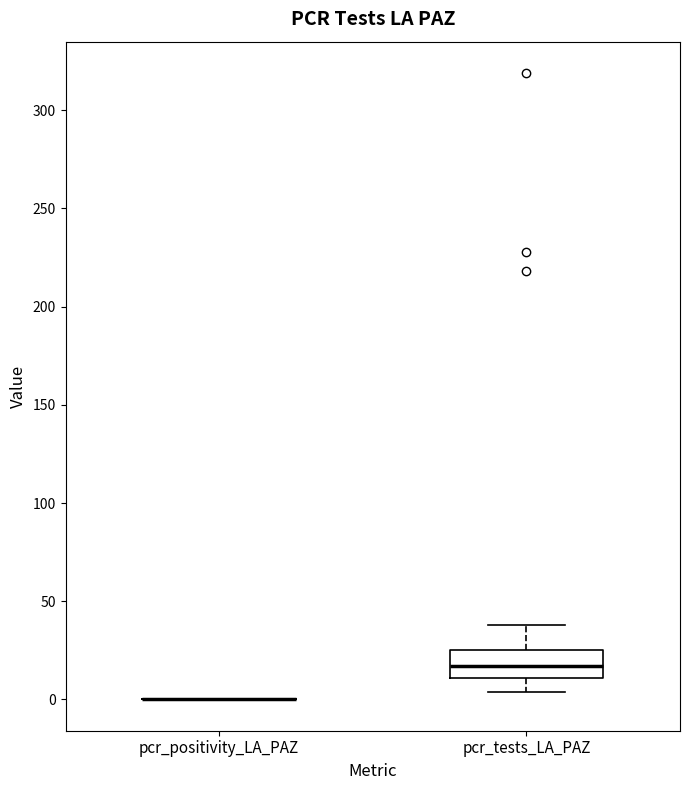

Reading left to right, transcribe this box plot: for each box, give where its median line is, the range the box spans, and where its two whiskers end, as read against the y-axis. The values are not printed on the chart, so give them approximately, as read against the axis.

pcr_positivity_LA_PAZ: box collapsed to a line at 0, whiskers 0 to 0
pcr_tests_LA_PAZ: median 15, box 10 to 25, whiskers 5 to 40